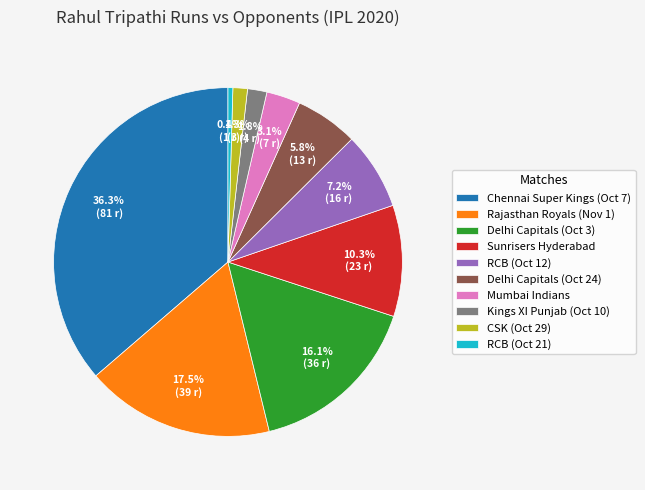

To the nearest percent, what is the difference between the largest and smallest slice percentages?

36%